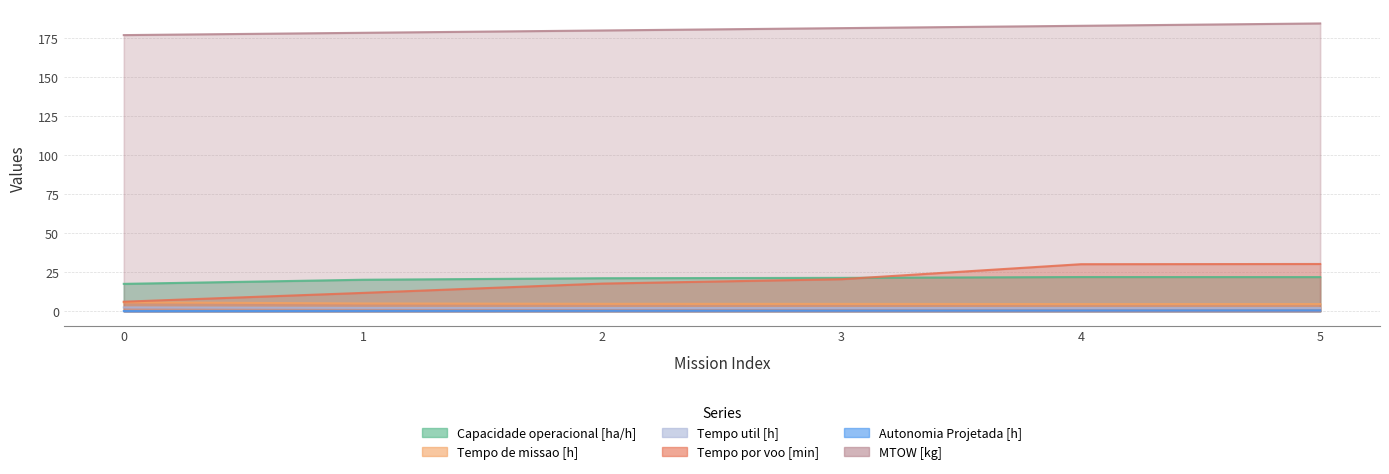

At how many categories does at least one series exceed 39?

6